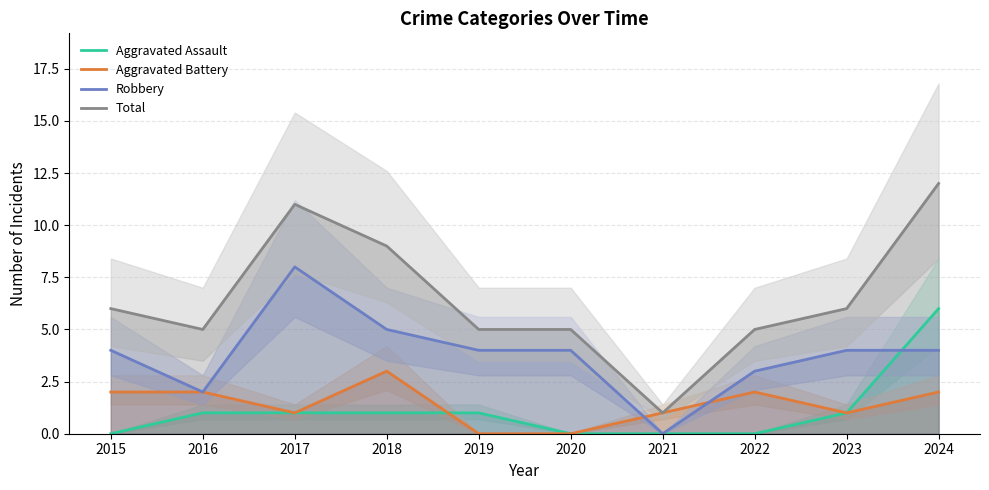

Which series has the largest total across all categories?

Total